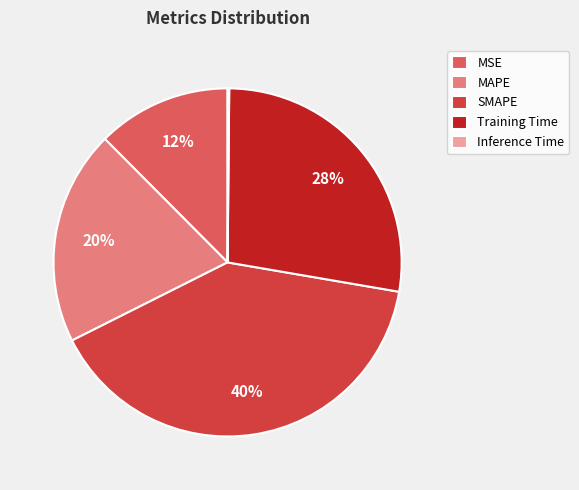

Which category has the biggest portion of the pie?

SMAPE